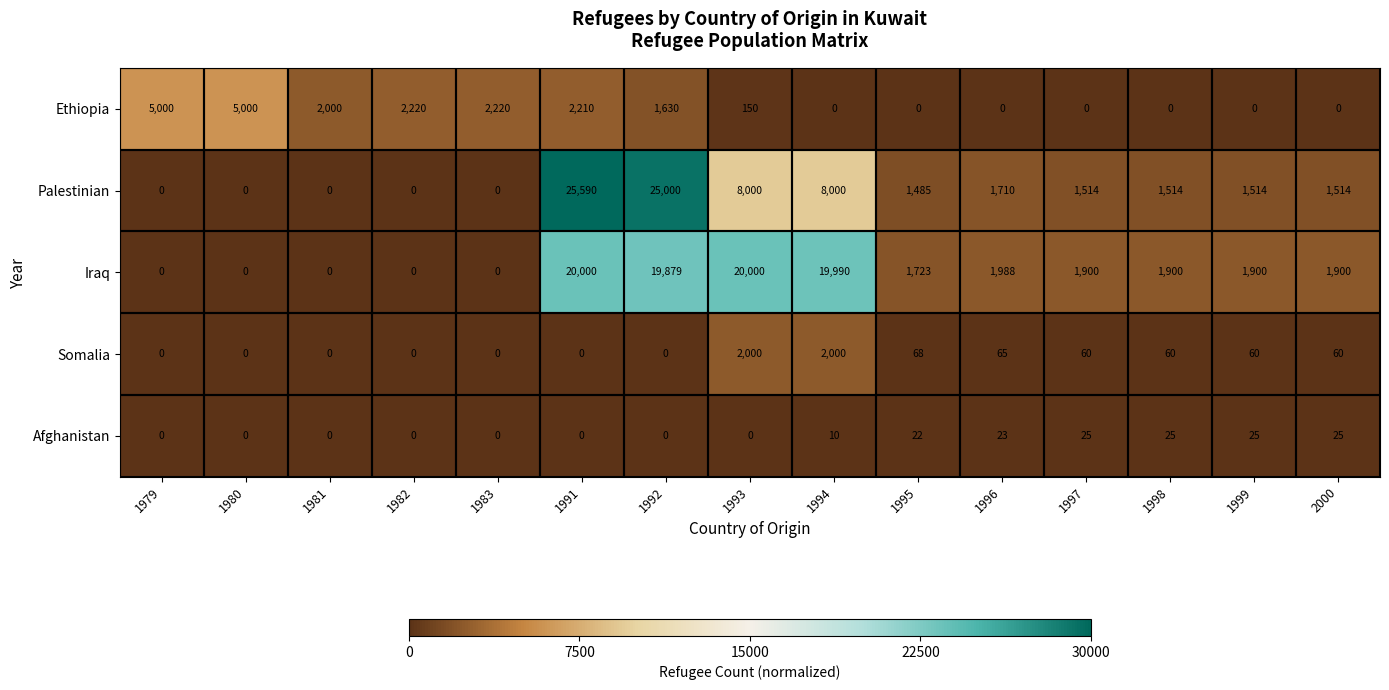

Rank the series by their maximum value, from lowest to highest.

Afghanistan, Somalia, Ethiopia, Iraq, Palestinian